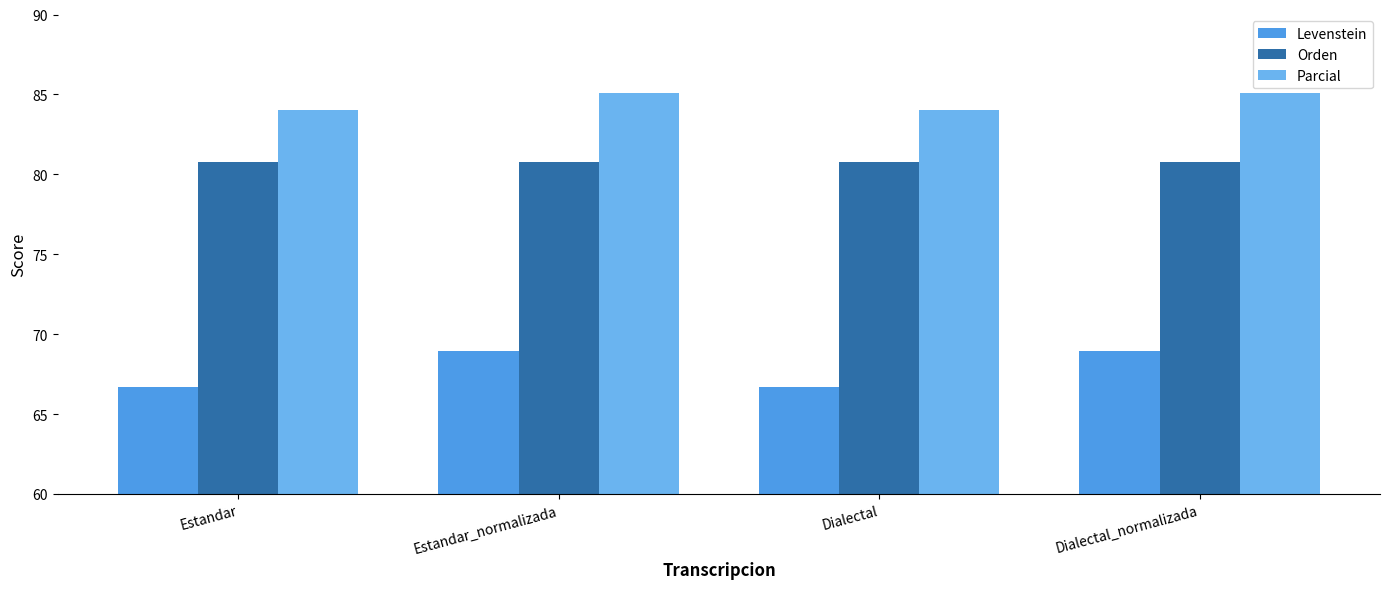

Does the chart contain stacked bars?

No